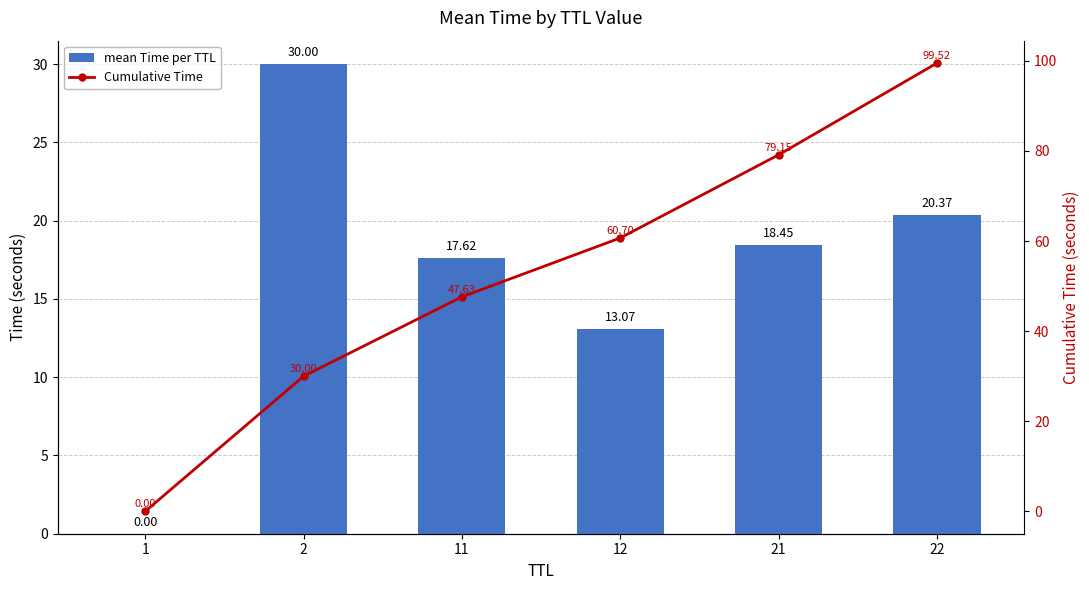

Where does the mean Time per TTL series first go above 18?

2